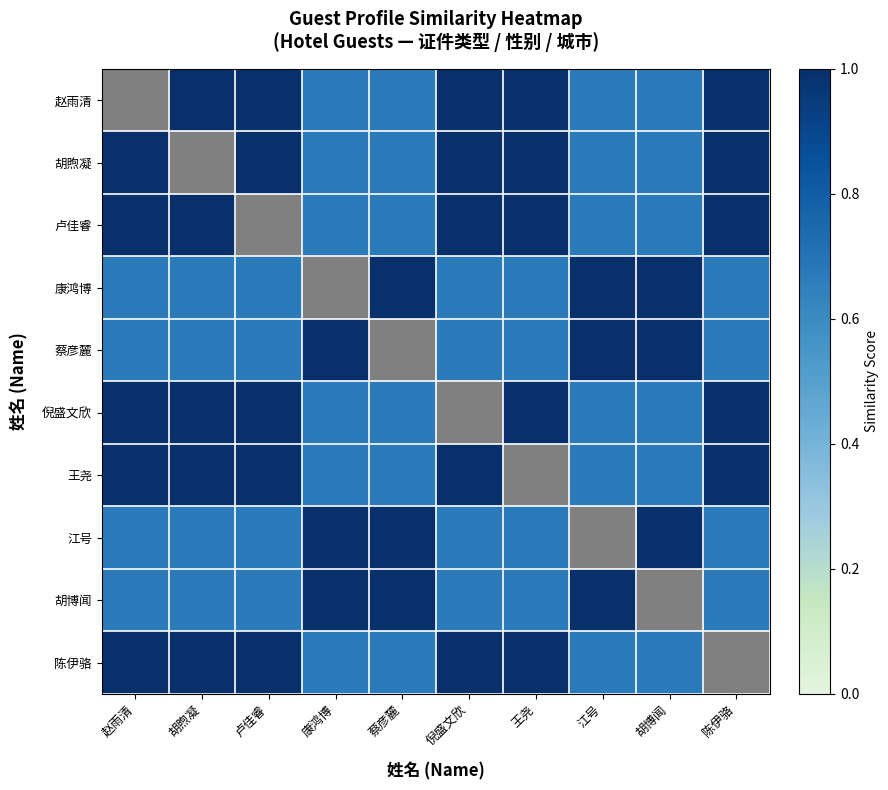

What is the minimum value for 胡博闻?

0.7